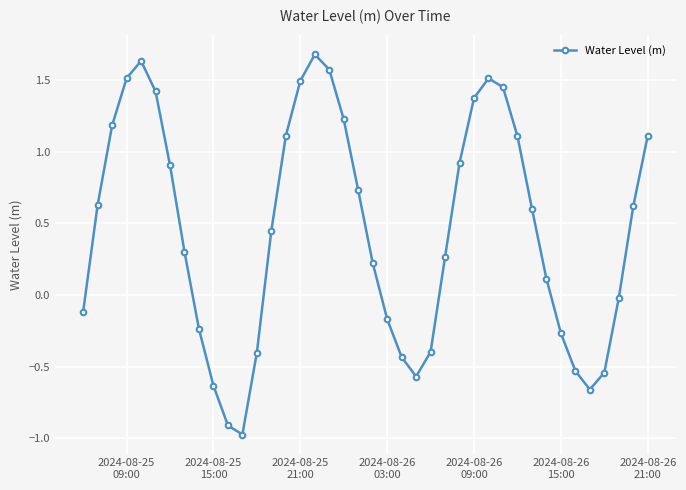

Does the chart display data point markers on the line(s)?

Yes